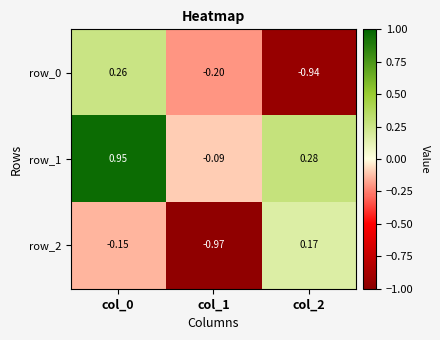

Is it true that row_2 equals -1.3 at col_1?

False